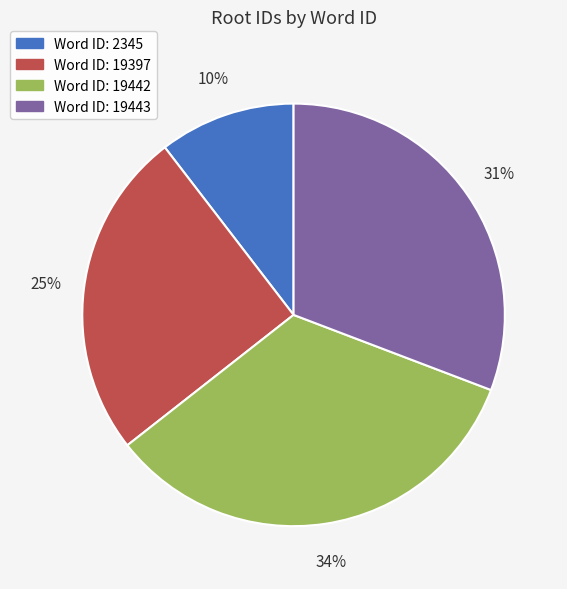

How many segments does this pie chart have?

4